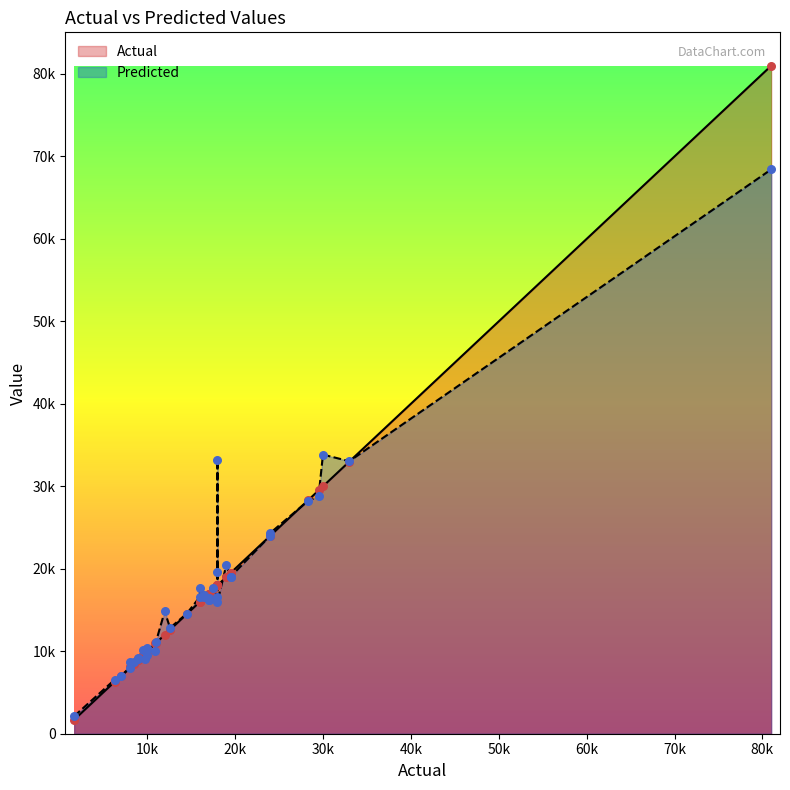

Is the value of Predicted at 25 greater than the value of Actual at 3?

Yes